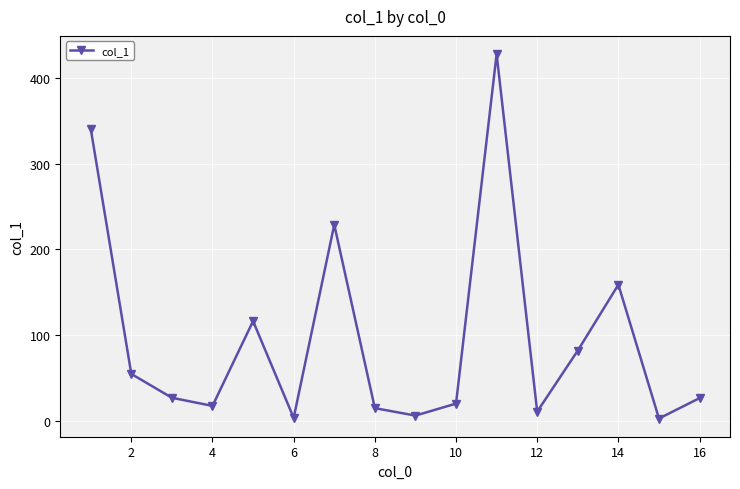

How many distinct data groups are displayed?

1